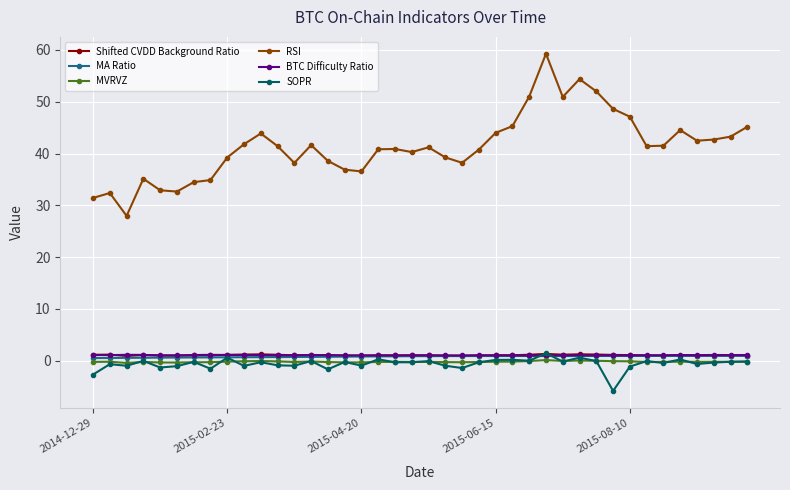

What is the value of the MA Ratio point at the 8th from the left?

0.6